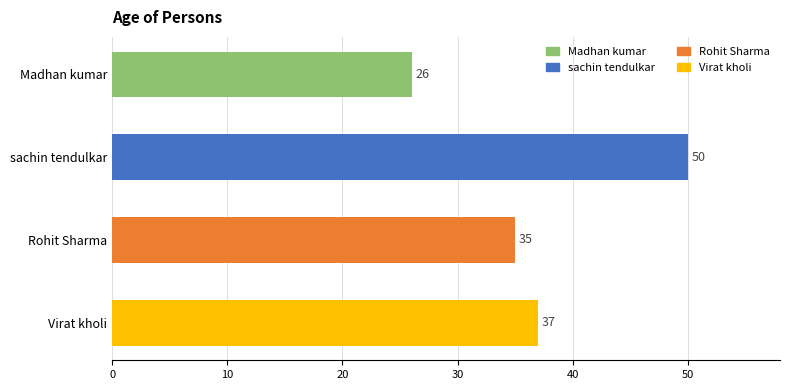

What is the difference between the second highest and minimum values?

11